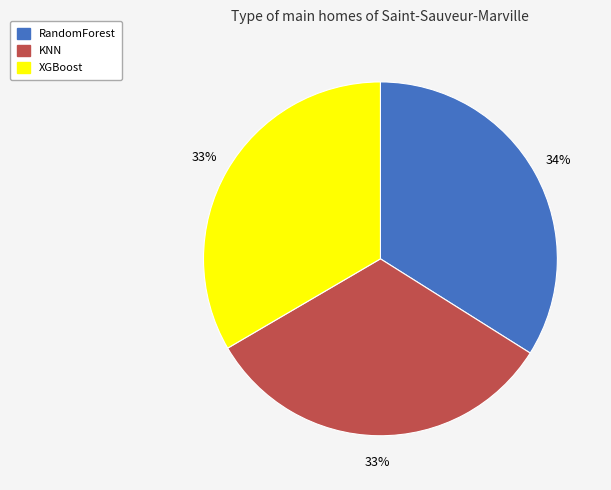

Which slice is the largest?

RandomForest